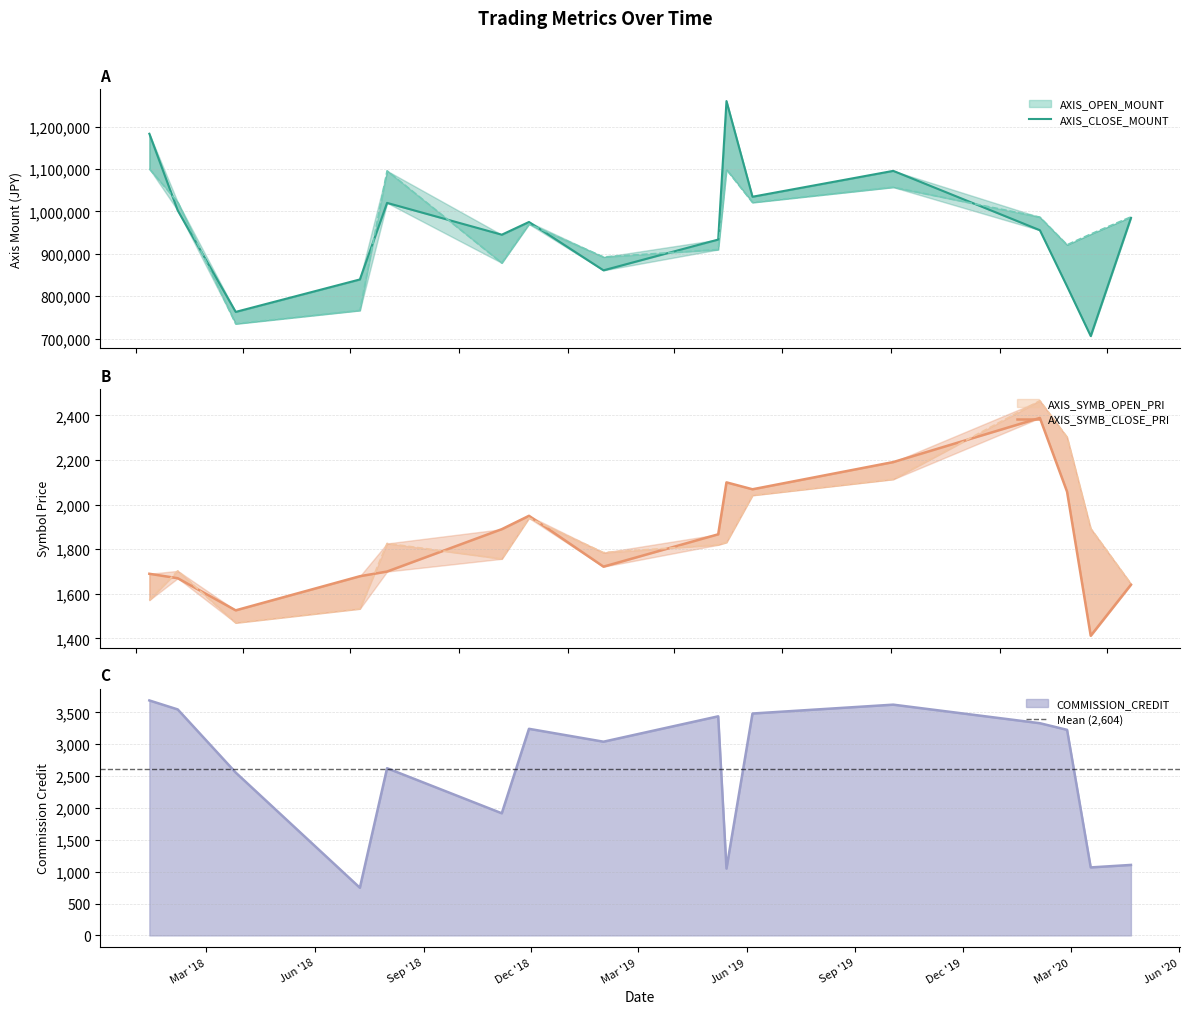

What is the sum of all AXIS_OPEN_MOUNT values?

15388000